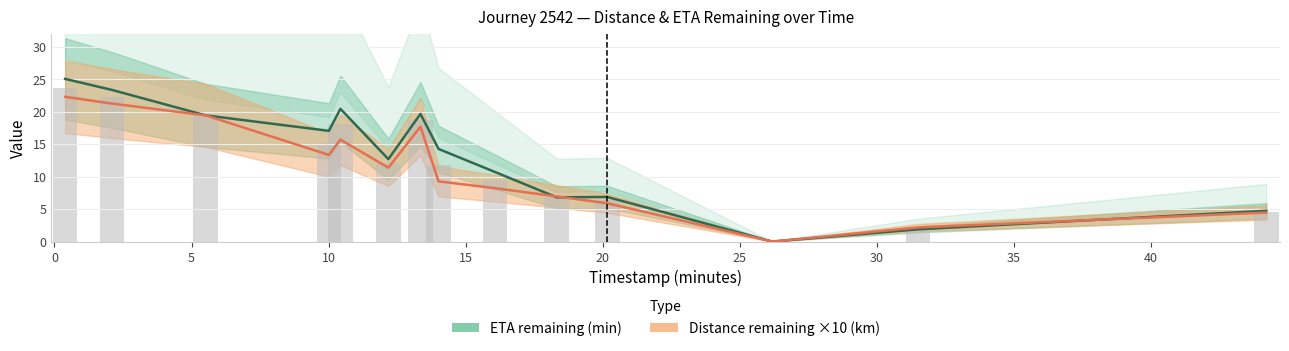

Is the value of ETA remaining (min) at 20 greater than the value of Distance remaining ×10 (km) at 45?

Yes